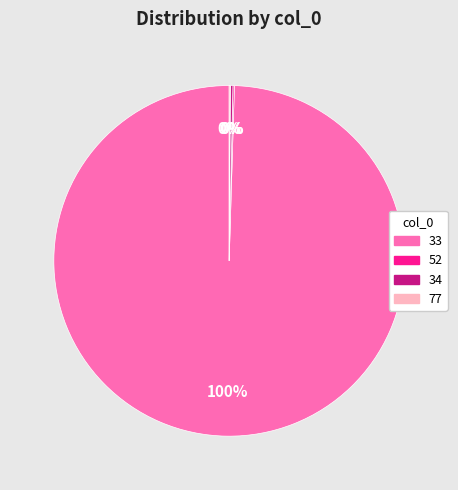

Does any single category account for the majority?

Yes